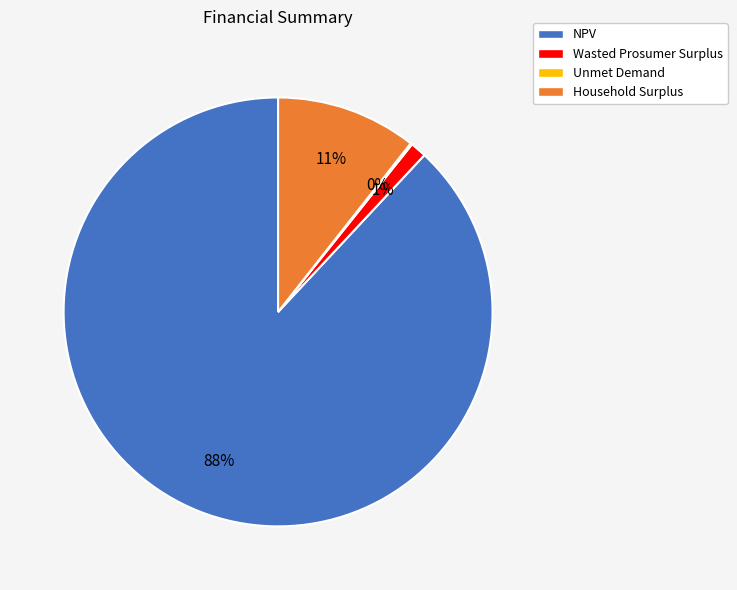

Which category accounts for the majority?

NPV